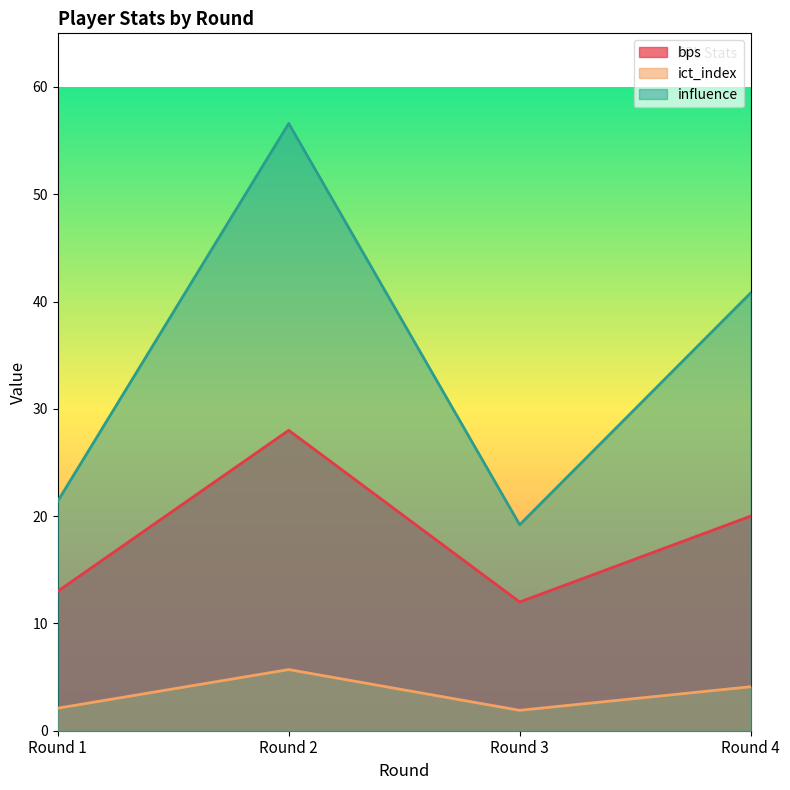

Which series has the largest total across all categories?

influence